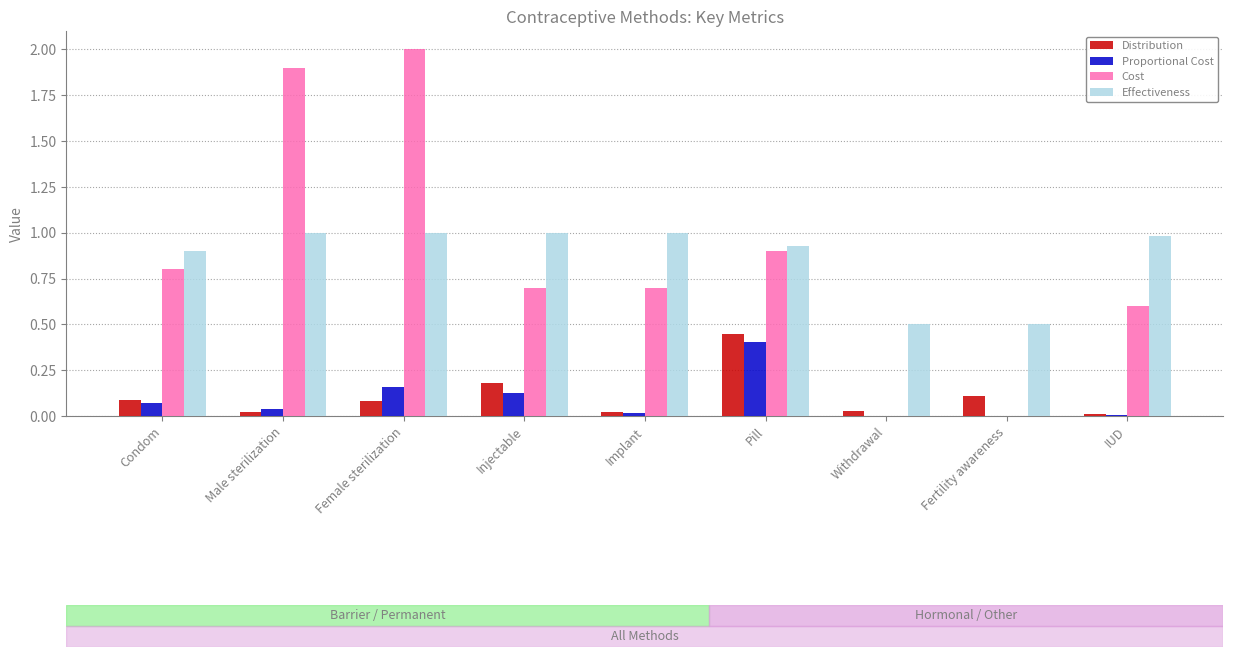

What is the total value across all series at Implant?

1.7